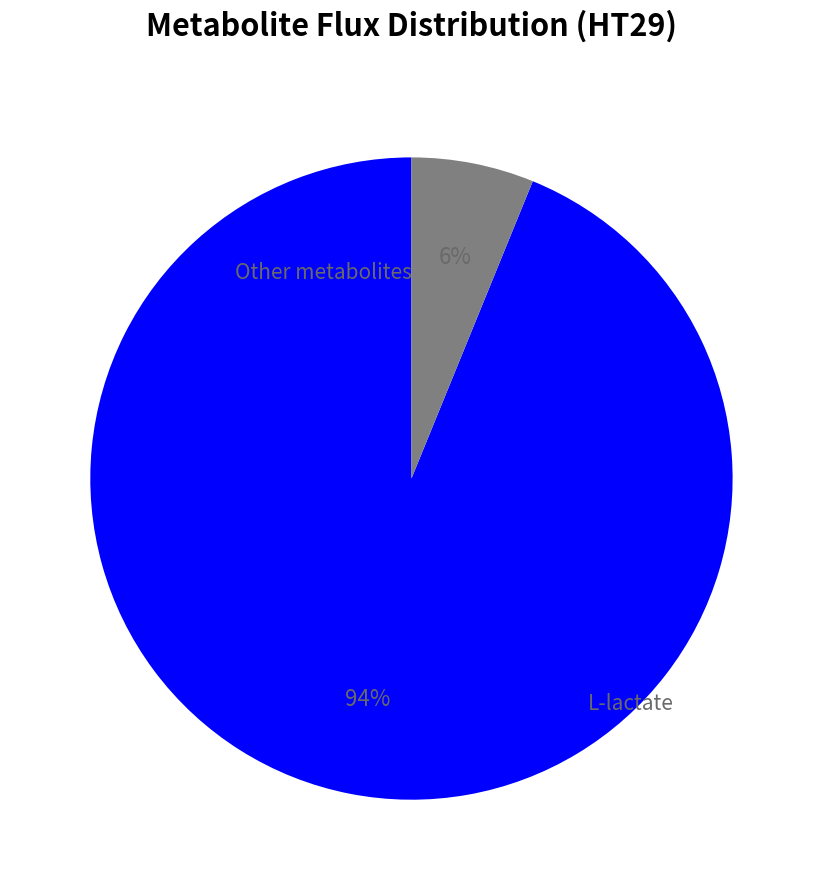

Is there a majority slice in this chart?

Yes